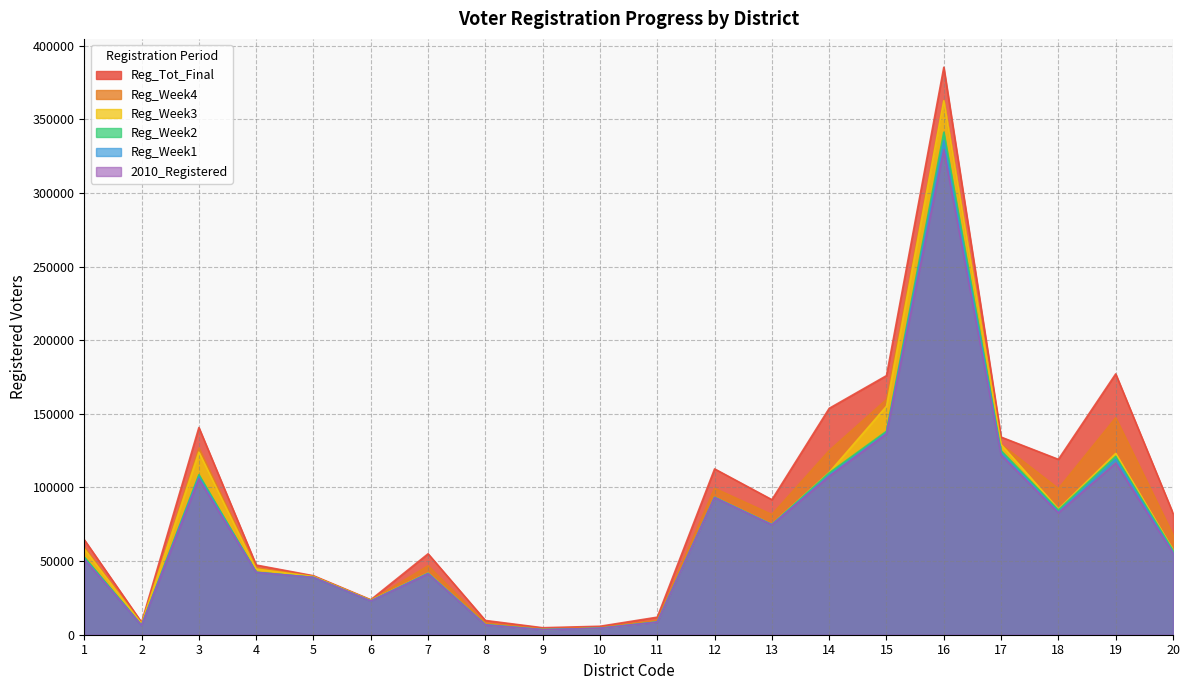

At which category does Reg_Week4 reach its first local valley?

2